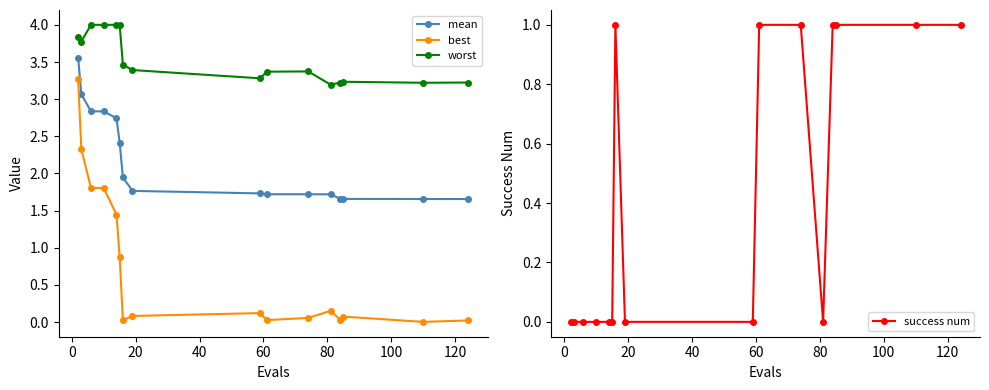

What is the value of the mean point at the 9th from the left?

1.7